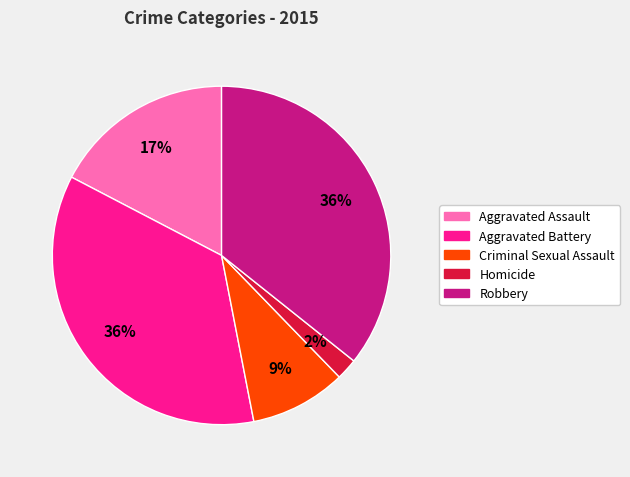

Do Criminal Sexual Assault and Homicide together represent more than half of the pie?

No